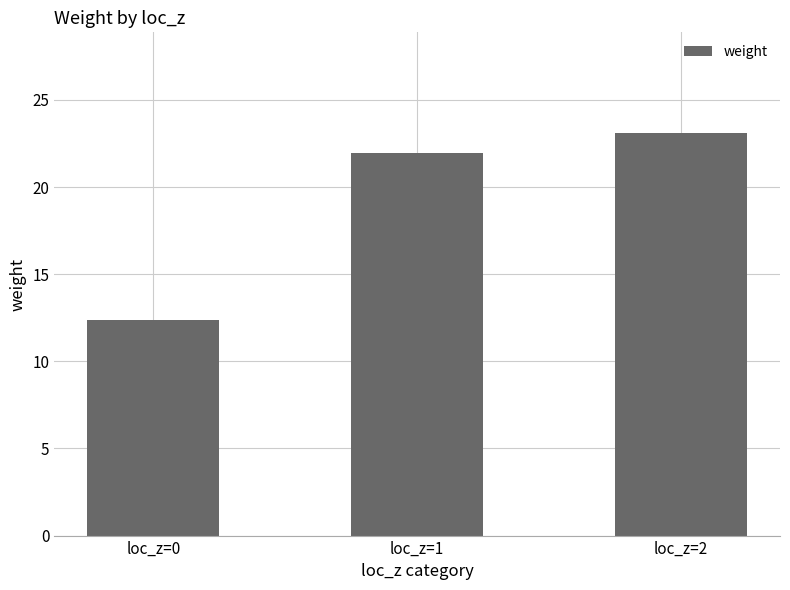

Reading left to right, list all the values displayed in this chart.

12.4	21.9	23.1